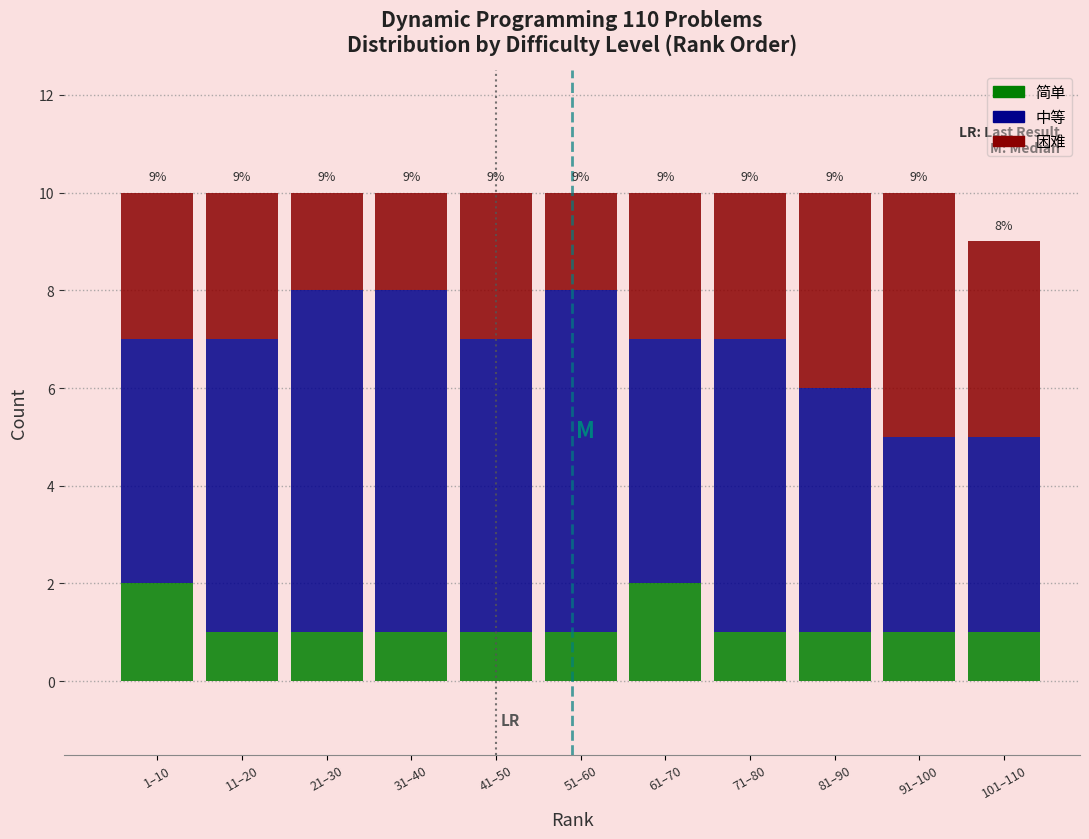

Is it true that 简单 equals 1 at 51–60?

True